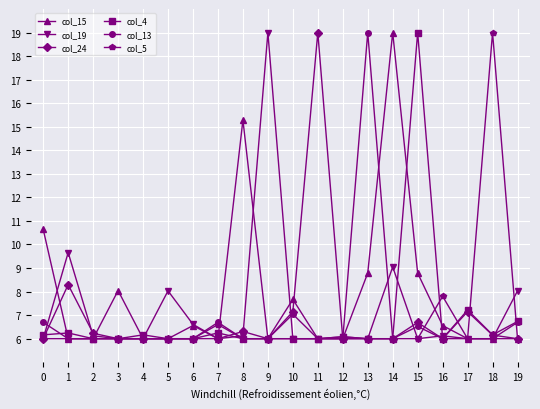

Which series has the largest total across all categories?

col_15